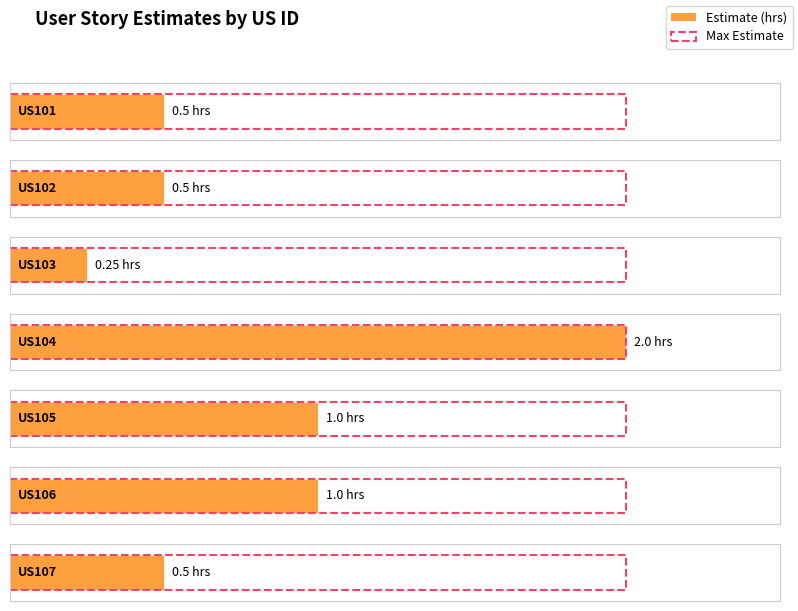

The value at US101 is 0.5. True or false?

True